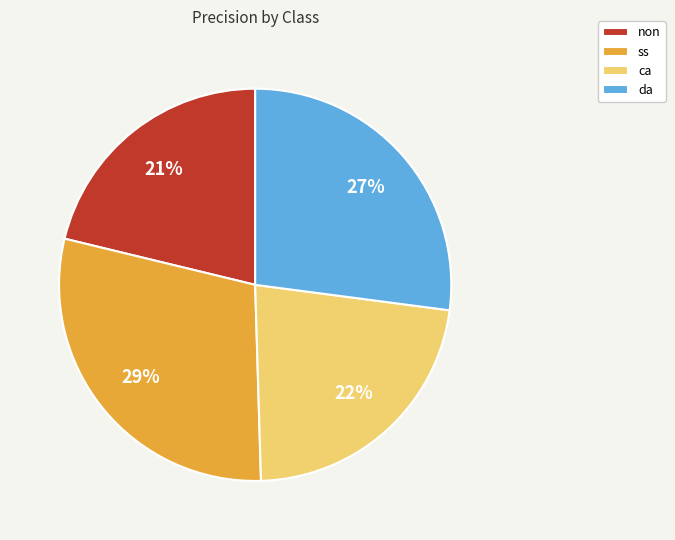

Combined, do da and non account for over 50%?

No